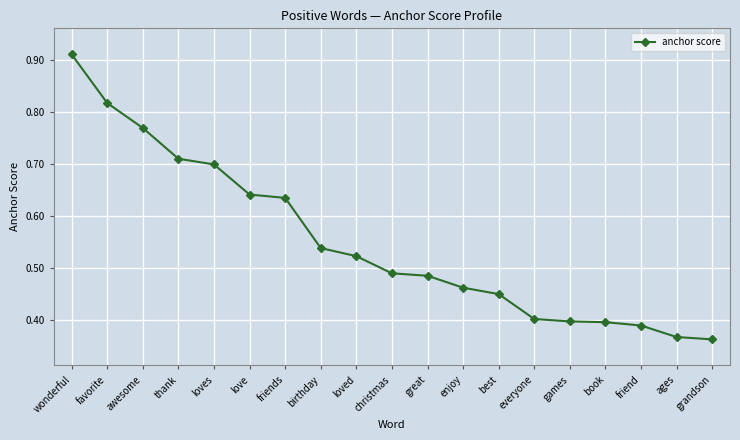

What position from the right is games?

5